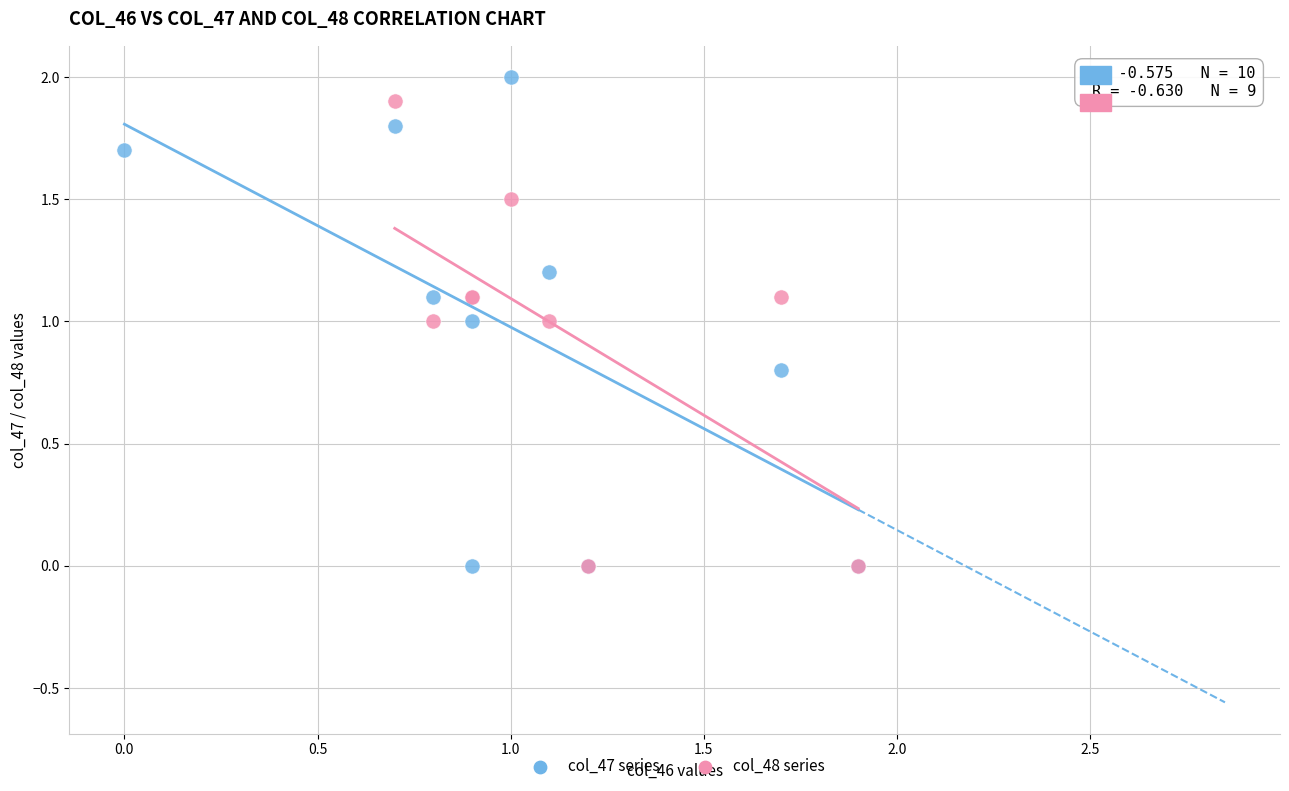

Which series has the widest spread of Y values?

col_47 series